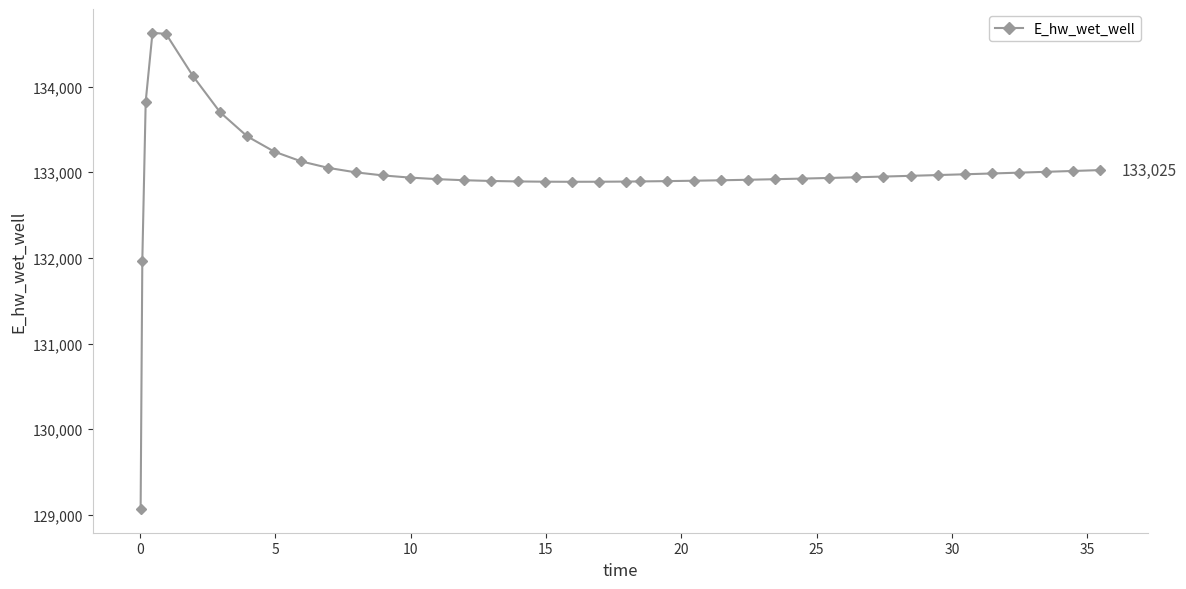

What is the difference between the maximum and second lowest values?

2658.1